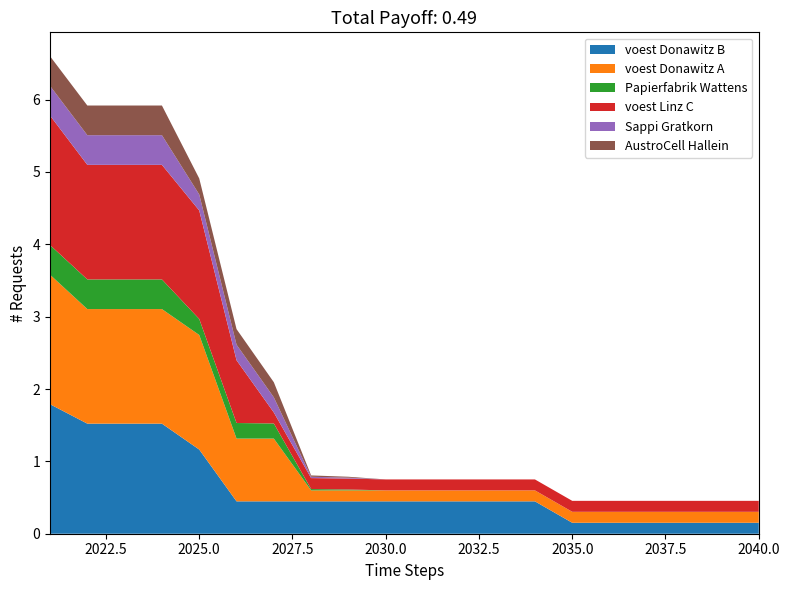

Reading right to left, what are all the values shown in this chart?

voest Donawitz B: 2040=0.2	2039=0.2	2038=0.2	2037=0.2	2036=0.2	2035=0.2	2034=0.4	2033=0.4	2032=0.4	2031=0.4	2030=0.4	2029=0.4	2028=0.4	2027=0.4	2026=0.4	2025=1.2	2024=1.5	2023=1.5	2022=1.5	2021=1.8
voest Donawitz A: 2040=0.2	2039=0.2	2038=0.2	2037=0.2	2036=0.2	2035=0.2	2034=0.2	2033=0.2	2032=0.2	2031=0.2	2030=0.2	2029=0.2	2028=0.2	2027=0.9	2026=0.9	2025=1.6	2024=1.6	2023=1.6	2022=1.6	2021=1.8
Papierfabrik Wattens: 2040=0.0	2039=0.0	2038=0.0	2037=0.0	2036=0.0	2035=0.0	2034=0.0	2033=0.0	2032=0.0	2031=0.0	2030=0.0	2029=0.0	2028=0.0	2027=0.2	2026=0.2	2025=0.2	2024=0.4	2023=0.4	2022=0.4	2021=0.4
voest Linz C: 2040=0.2	2039=0.2	2038=0.2	2037=0.2	2036=0.2	2035=0.2	2034=0.2	2033=0.2	2032=0.2	2031=0.2	2030=0.2	2029=0.2	2028=0.2	2027=0.2	2026=0.9	2025=1.5	2024=1.6	2023=1.6	2022=1.6	2021=1.8
Sappi Gratkorn: 2040=0.0	2039=0.0	2038=0.0	2037=0.0	2036=0.0	2035=0.0	2034=0.0	2033=0.0	2032=0.0	2031=0.0	2030=0.0	2029=0.0	2028=0.0	2027=0.2	2026=0.2	2025=0.2	2024=0.4	2023=0.4	2022=0.4	2021=0.4
AustroCell Hallein: 2040=0.0	2039=0.0	2038=0.0	2037=0.0	2036=0.0	2035=0.0	2034=0.0	2033=0.0	2032=0.0	2031=0.0	2030=0.0	2029=0.0	2028=0.0	2027=0.2	2026=0.2	2025=0.2	2024=0.4	2023=0.4	2022=0.4	2021=0.4